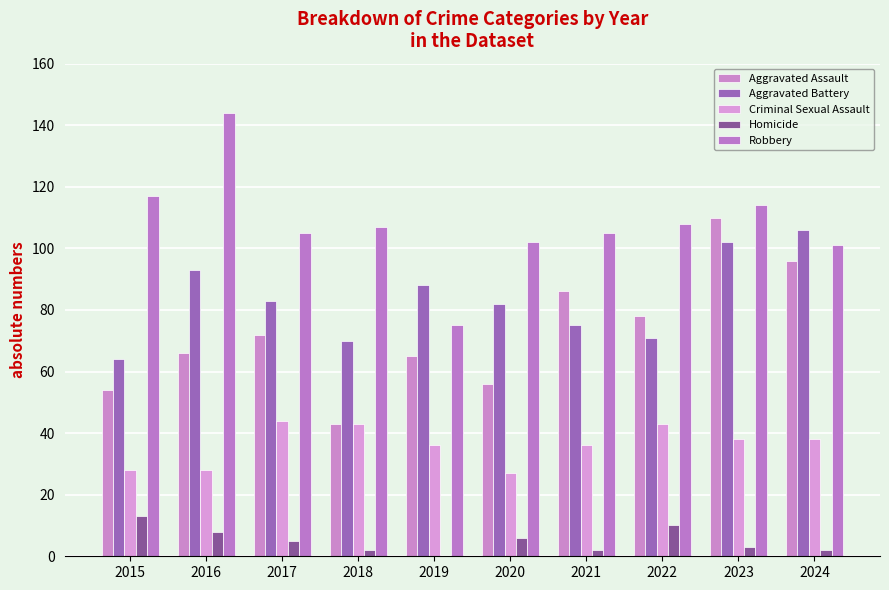

What is the spread (max minus min) of values at 2020?

96